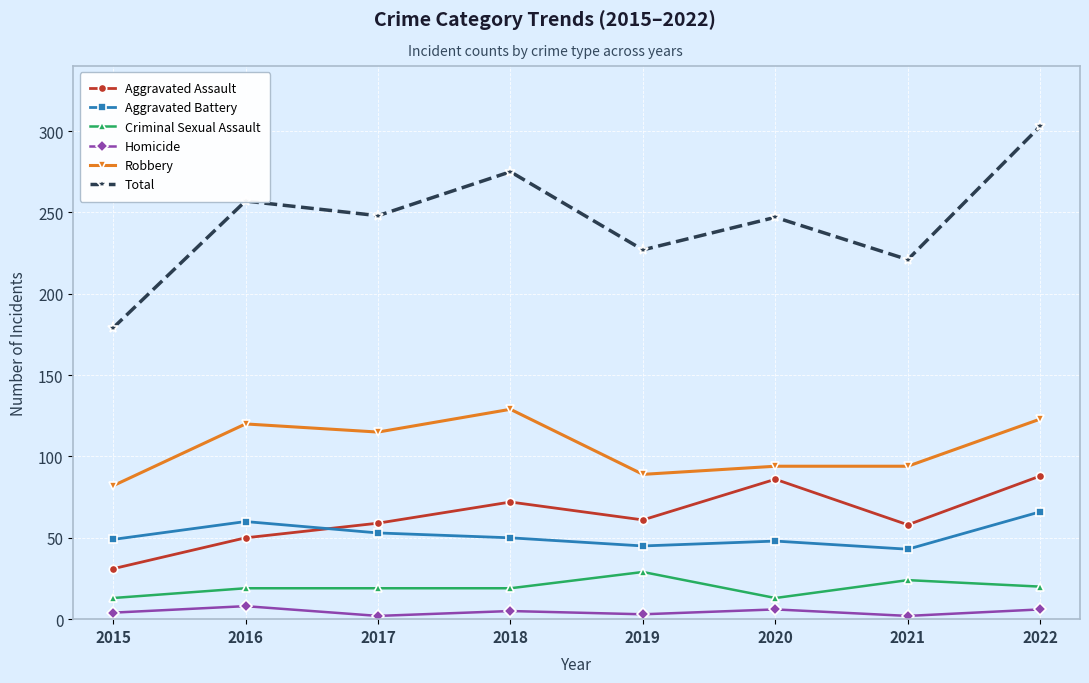

Where is the first local minimum for Aggravated Assault?

2019